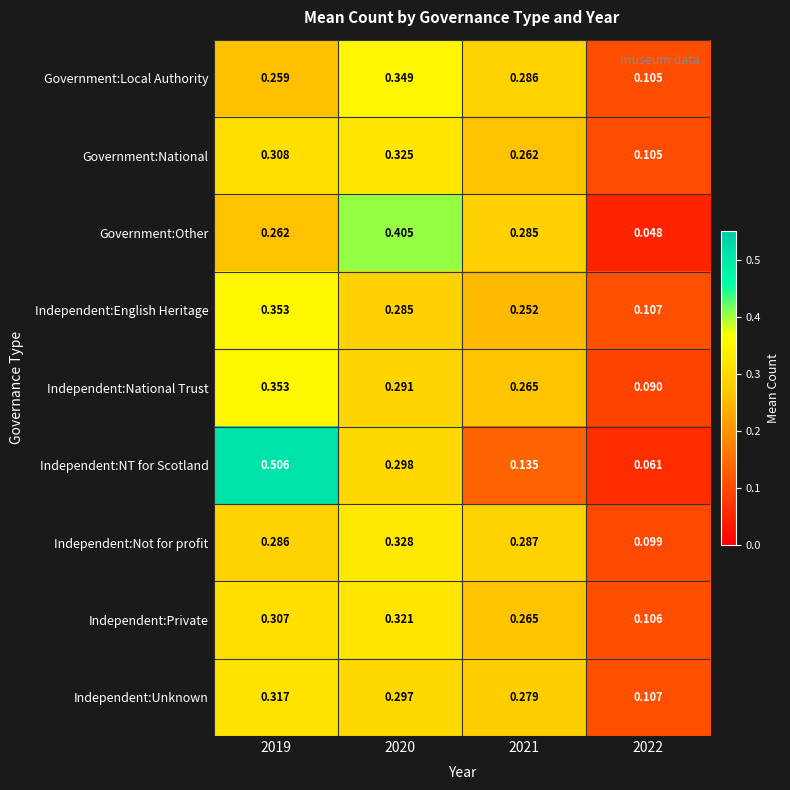

Which series changed the most between 2020 and 2021?

Independent:NT for Scotland